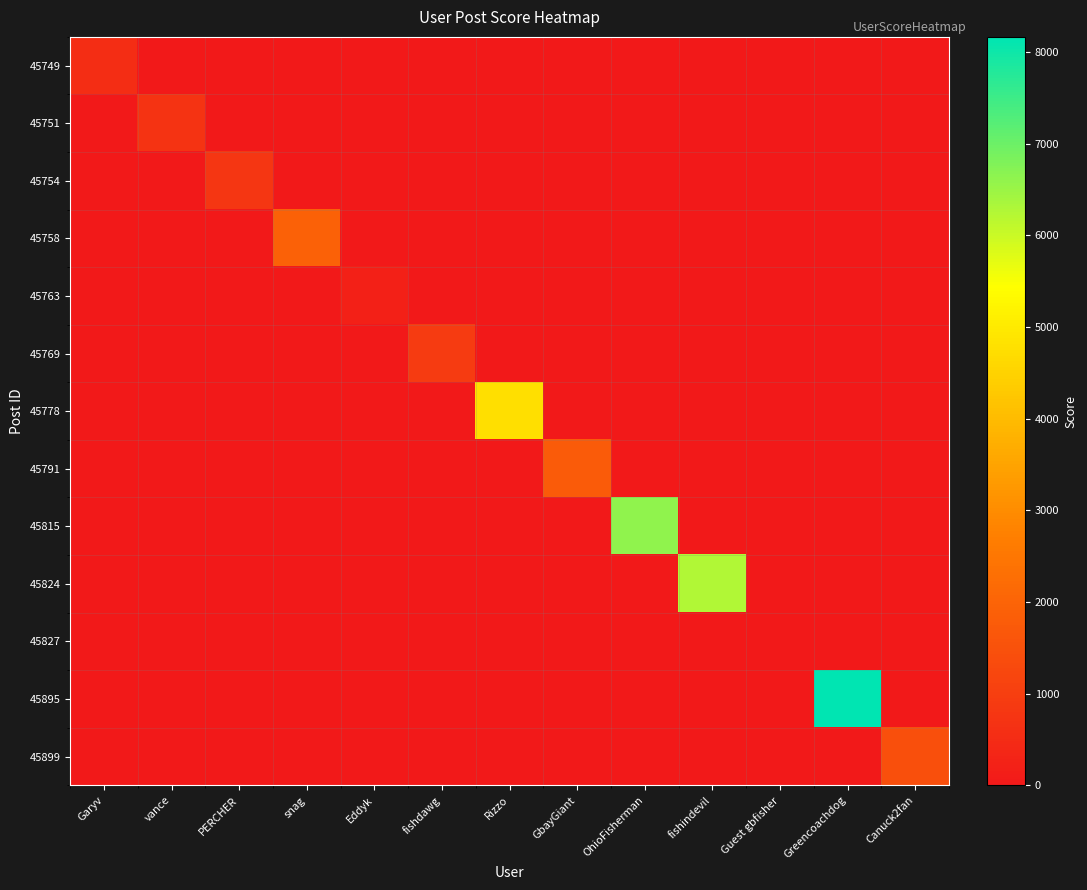

How many categories are shown in the chart?

13